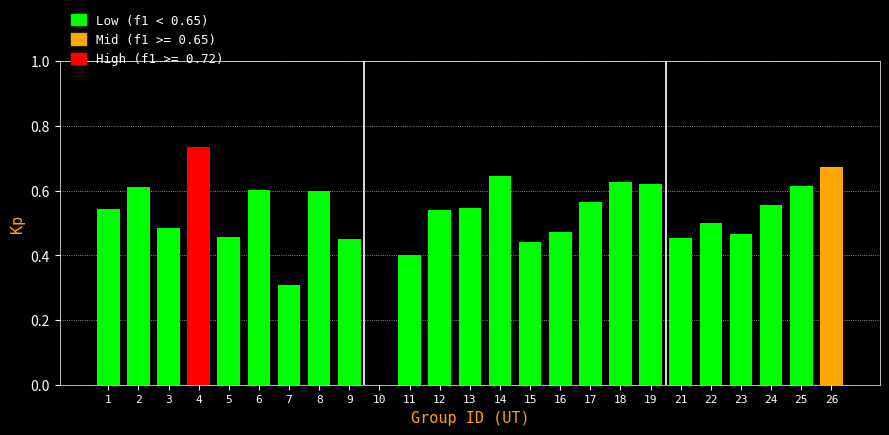

What is the change in value from 25 to 26?

+0.1